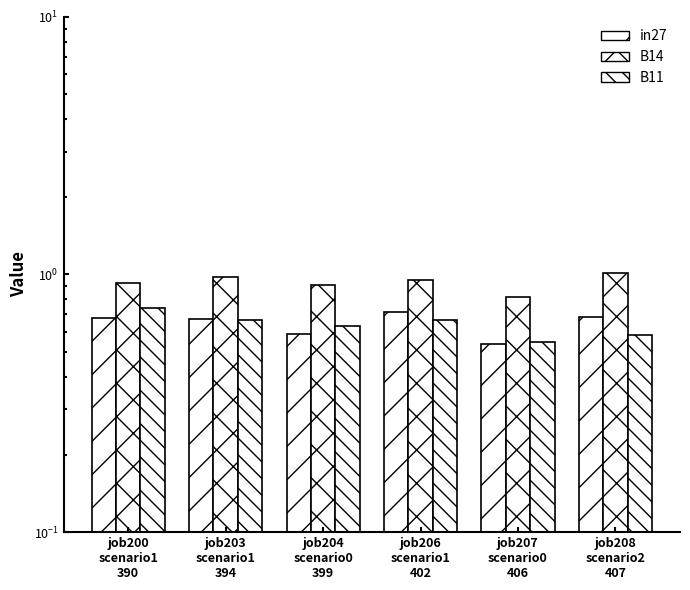

Reading left to right, list all the values displayed in this chart.

in27: 0.7	0.7	0.6	0.7	0.5	0.7
B14: 0.9	1.0	0.9	1.0	0.8	1.0
B11: 0.7	0.7	0.6	0.7	0.5	0.6